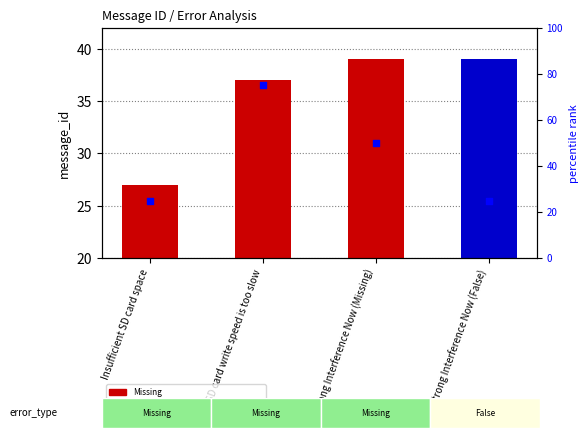

What is the change in value from SD card write speed is too slow to Strong Interference Now (False)?

-50